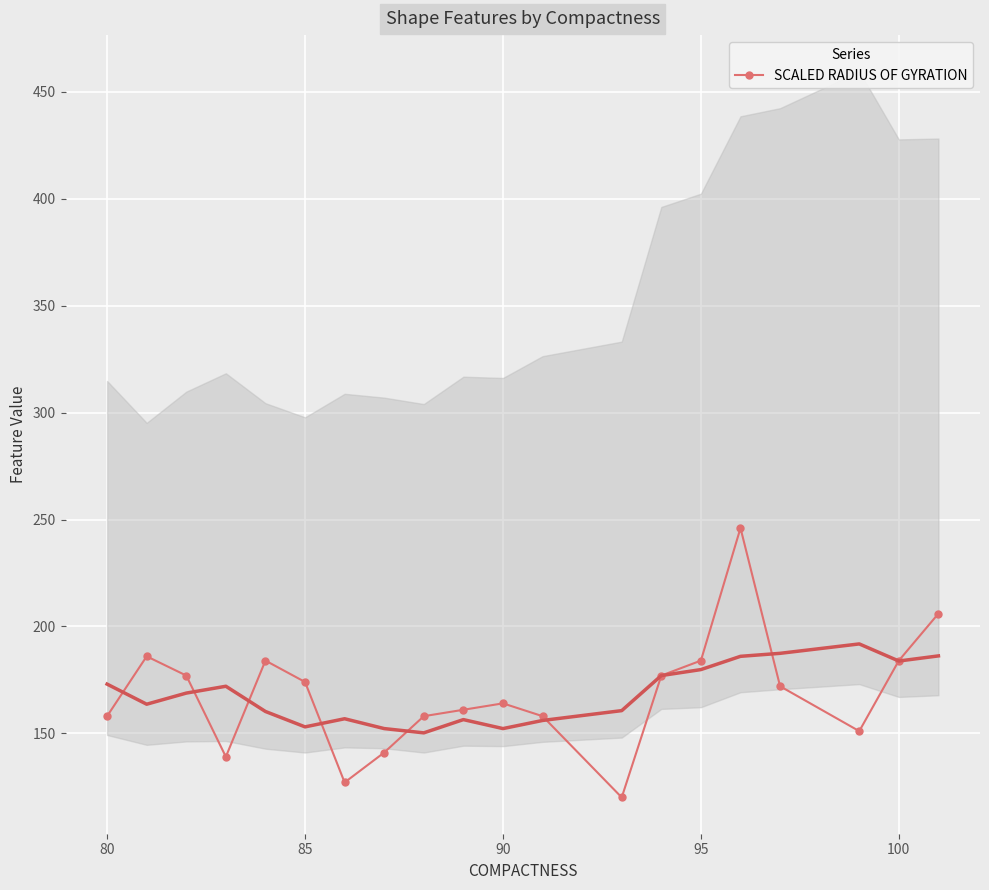

How many points are higher than both their immediate neighbors (excluding endpoints)?

4